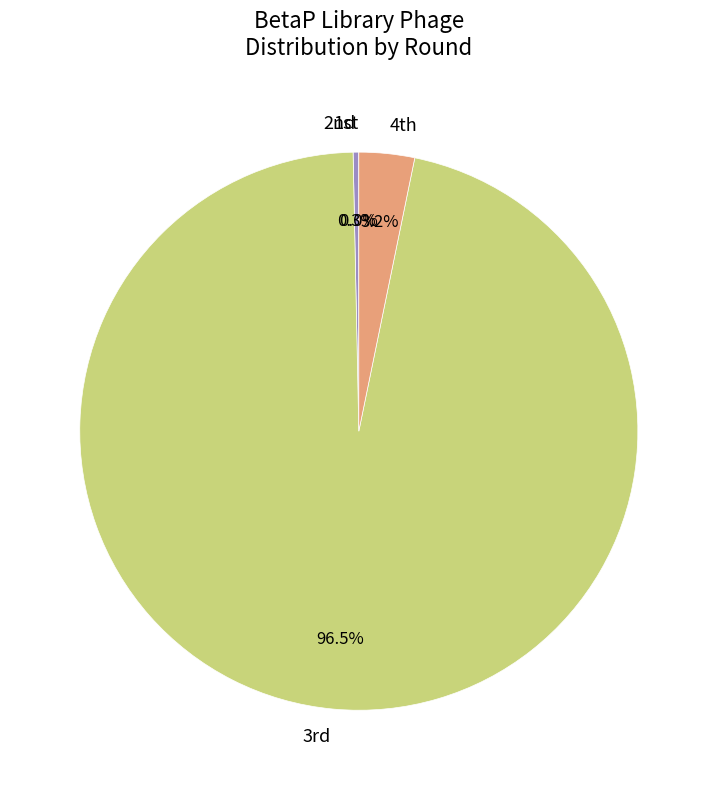

Which category has the biggest portion of the pie?

3rd